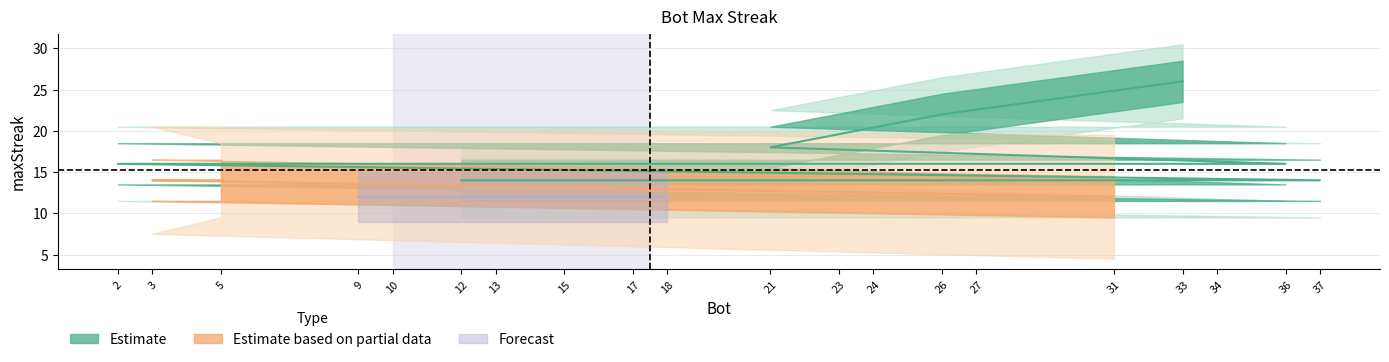

What is the greatest value displayed?

26